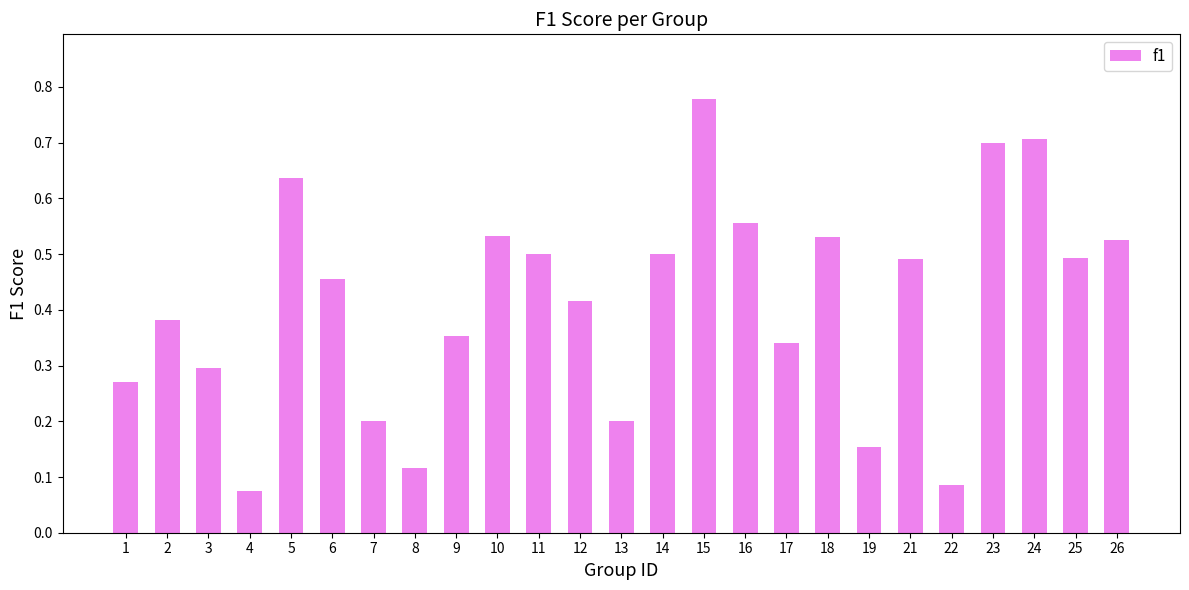

True or false: the data shows 0.1 at 12.

False